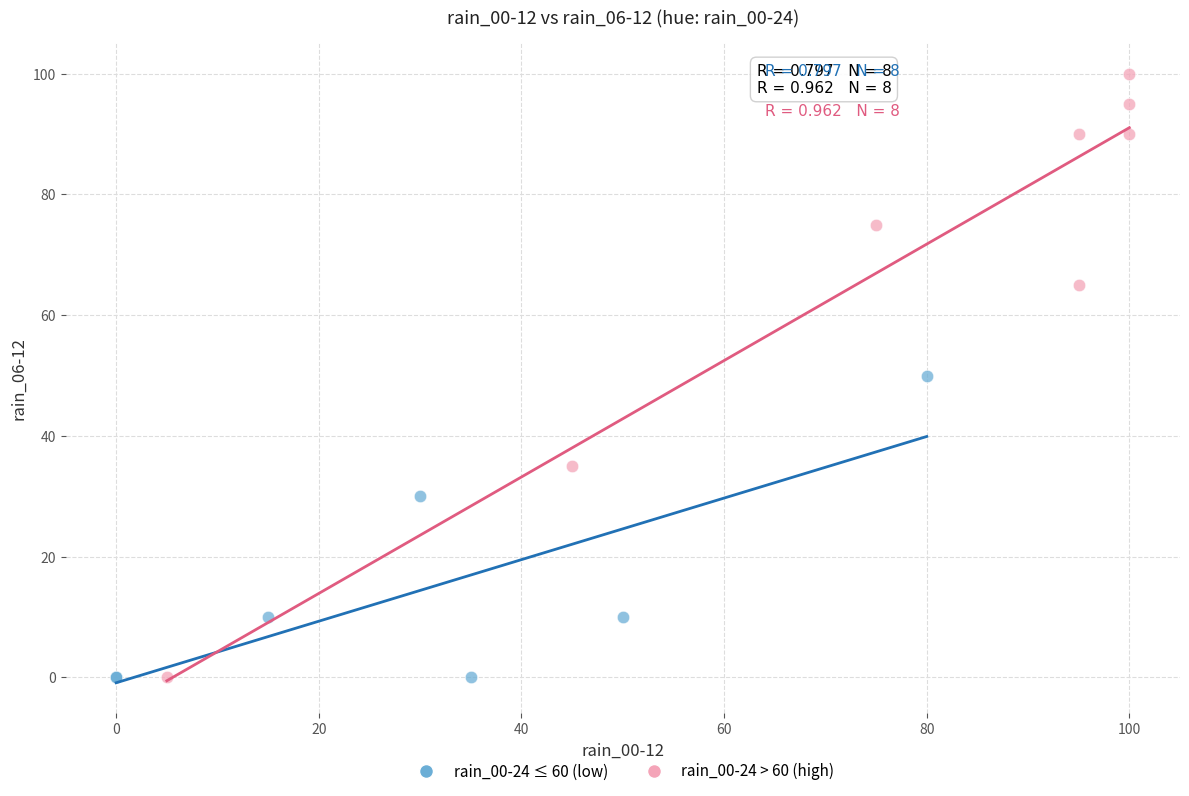

Which series contains the highest Y value?

rain_00-24 > 60 (high)